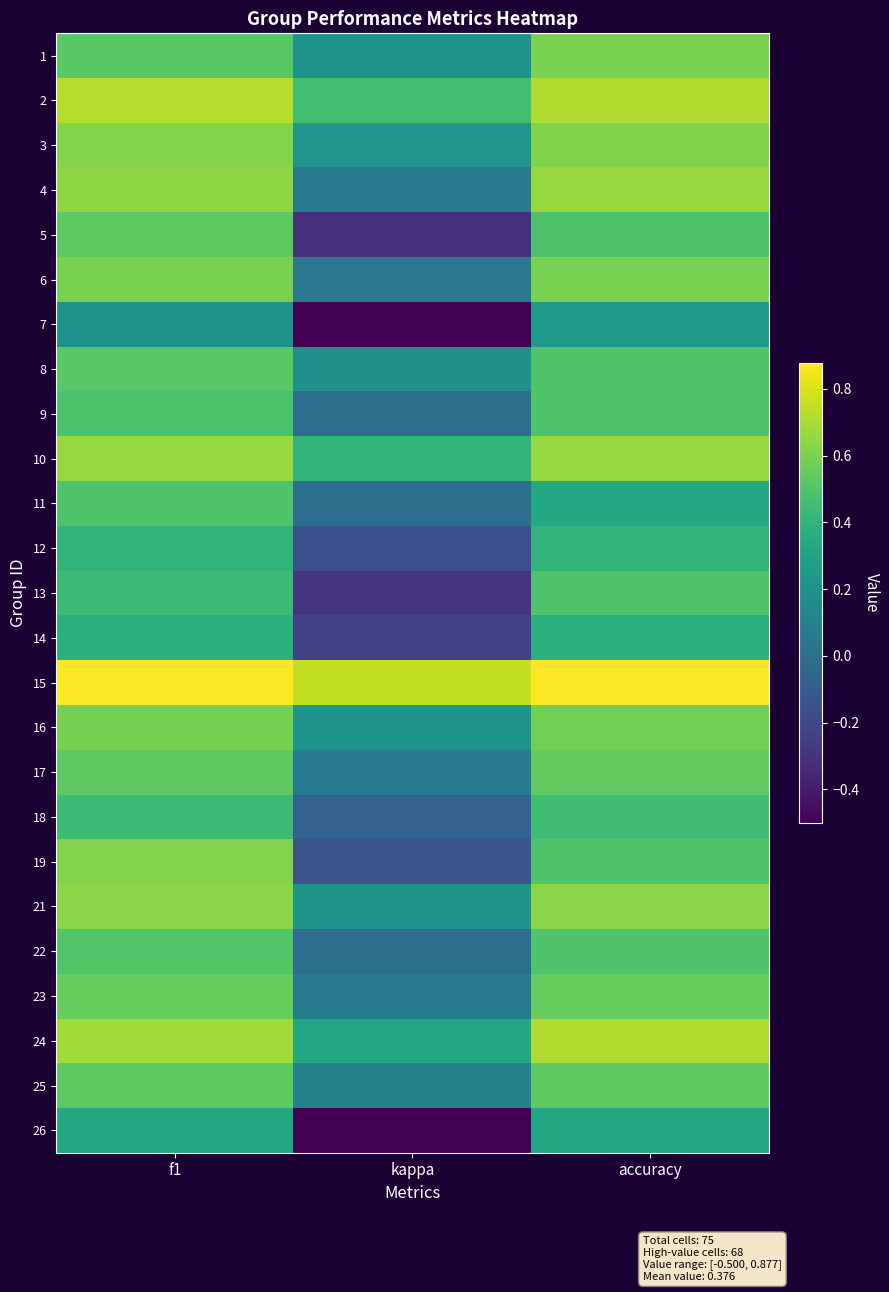

How many categories are shown in the chart?

3